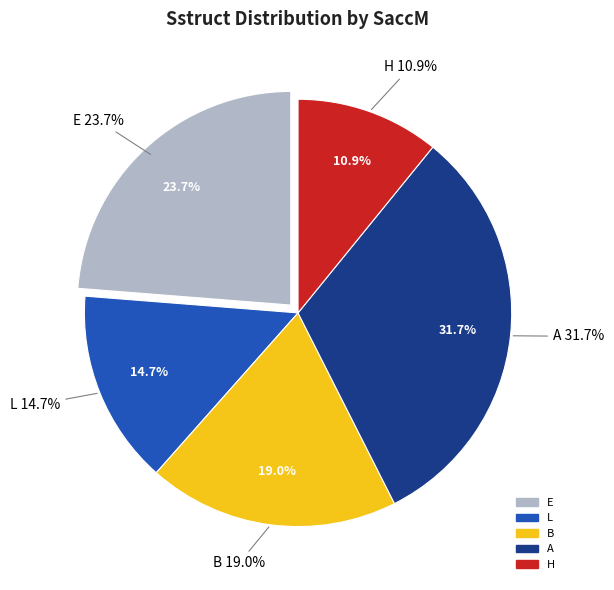

The E slice represents 11% of the pie. True or false?

False